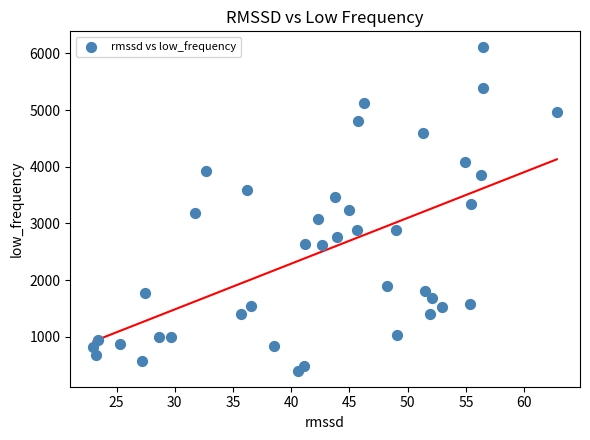

What is the range of X values (max minus min)?

39.8